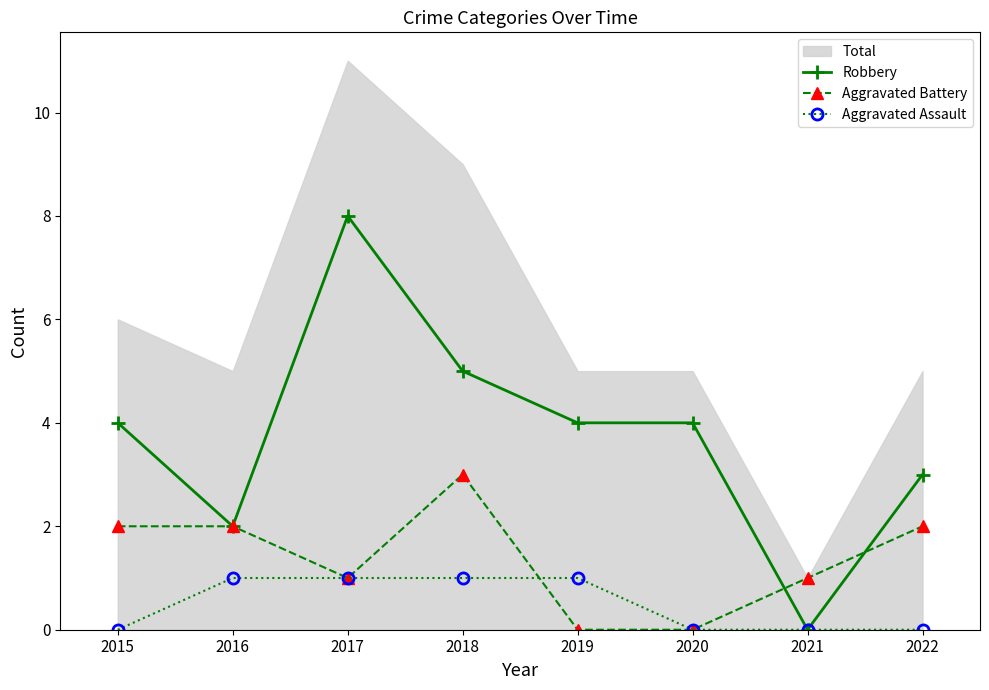

True or false: Aggravated Battery has a value of 1 at 2022.

False